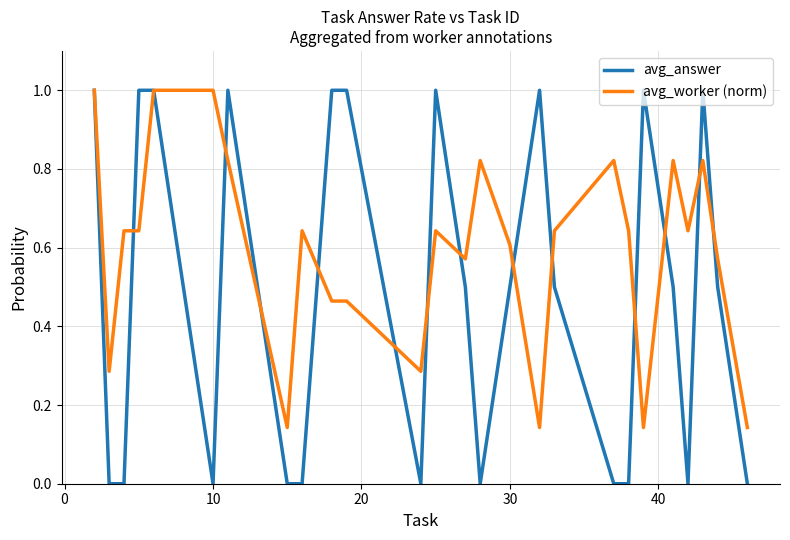

Which series has the largest range (max minus min)?

avg_answer